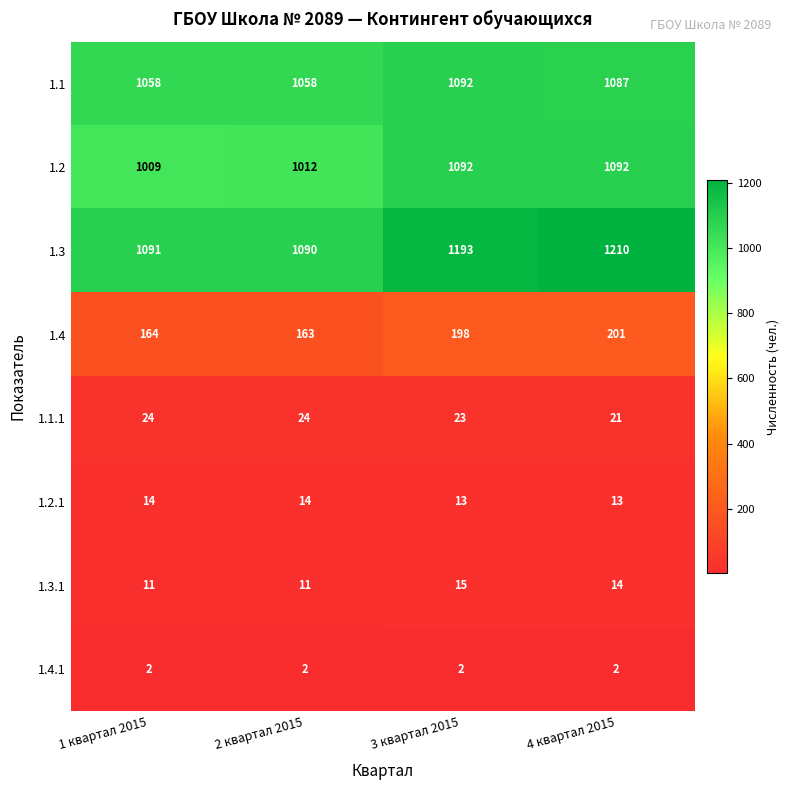

What is the greatest value displayed?

1210